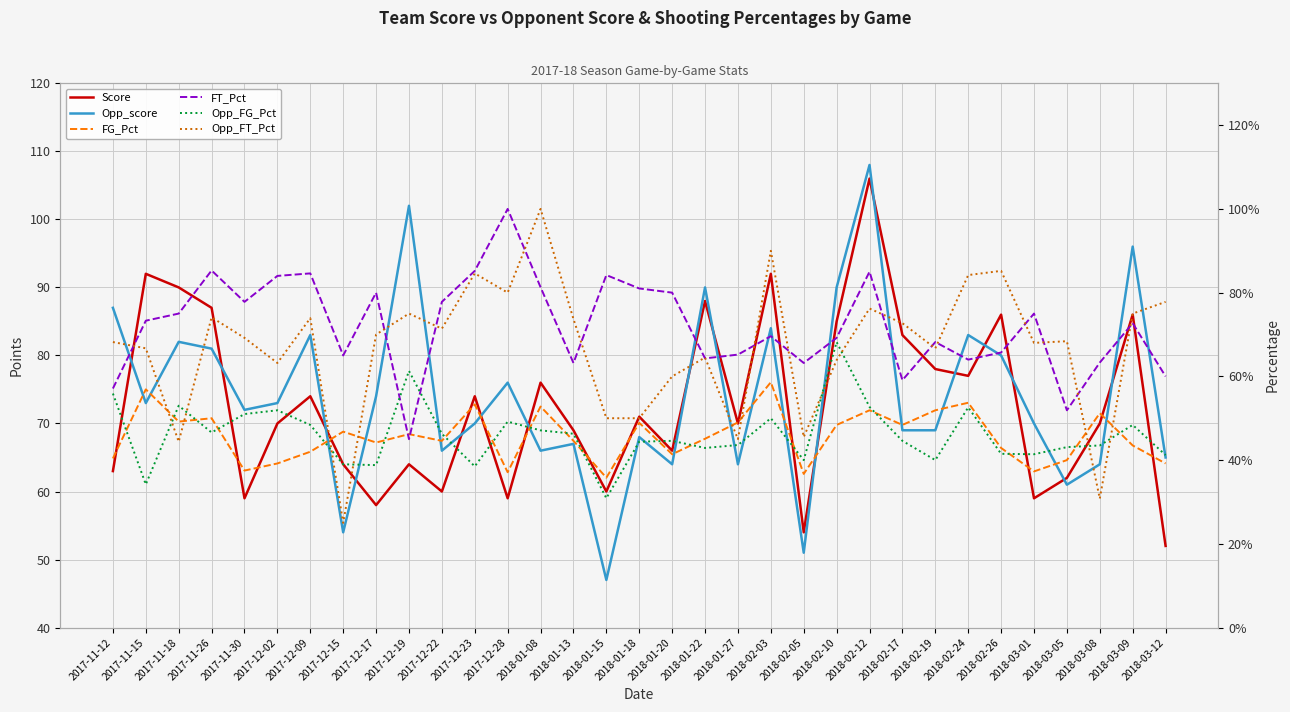

What position from the right is 2018-01-08?

20